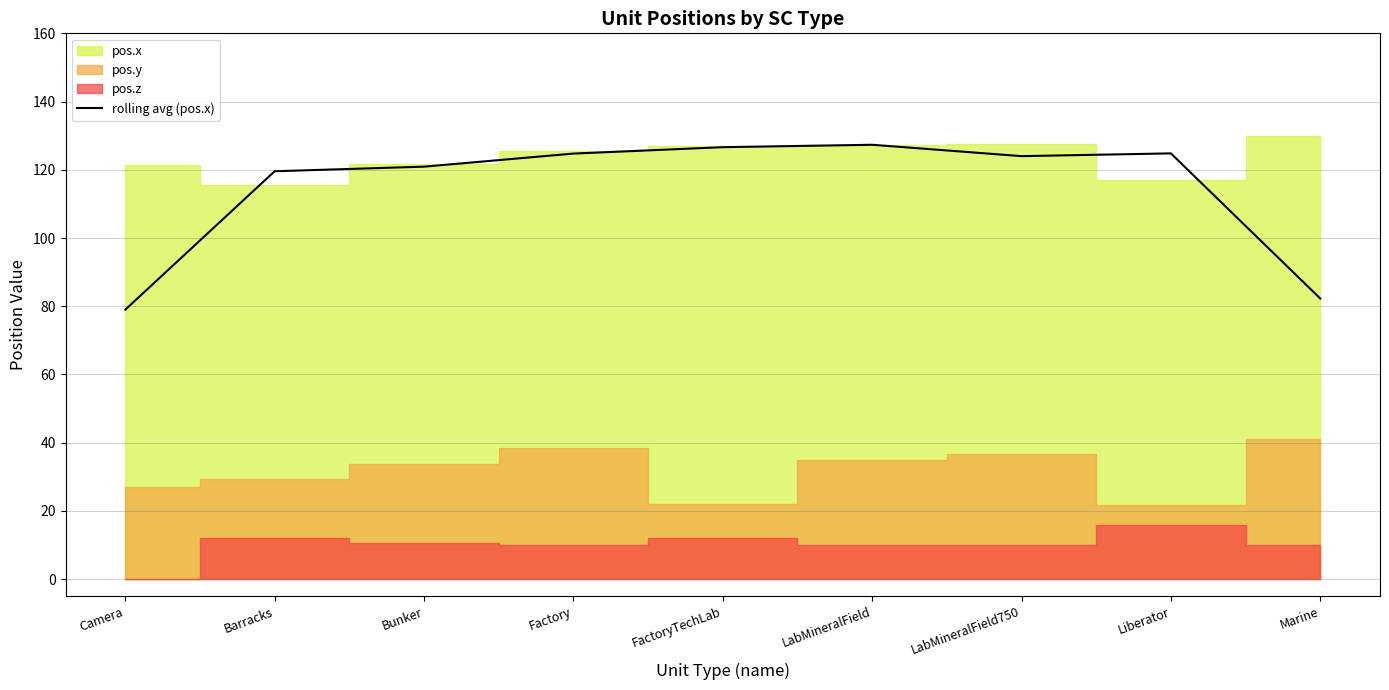

The chart shows a value of 124.0 at LabMineralField750. True or false?

True